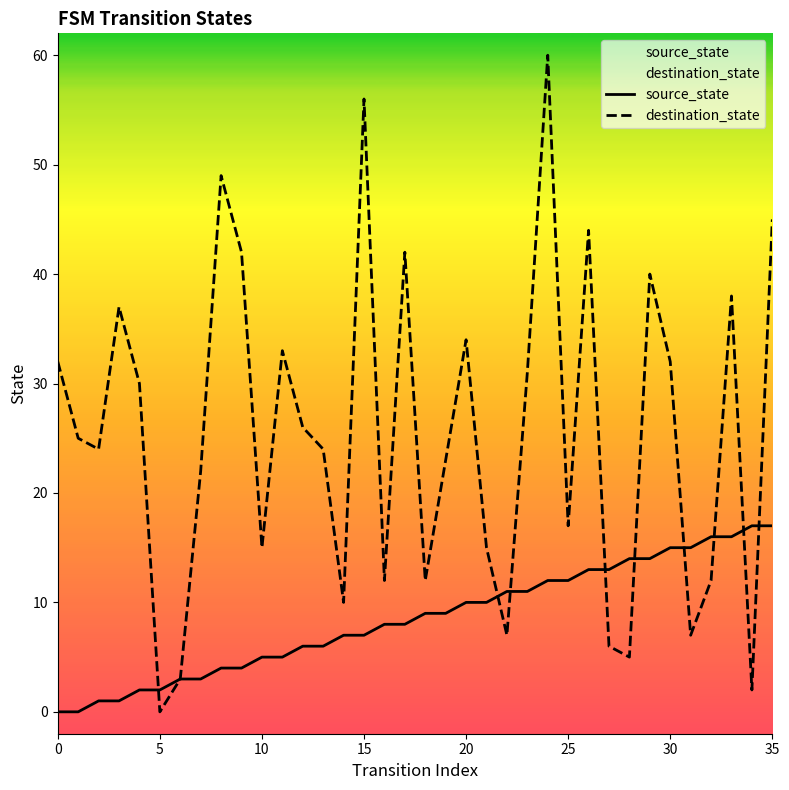

Which series has the widest spread of values?

destination_state